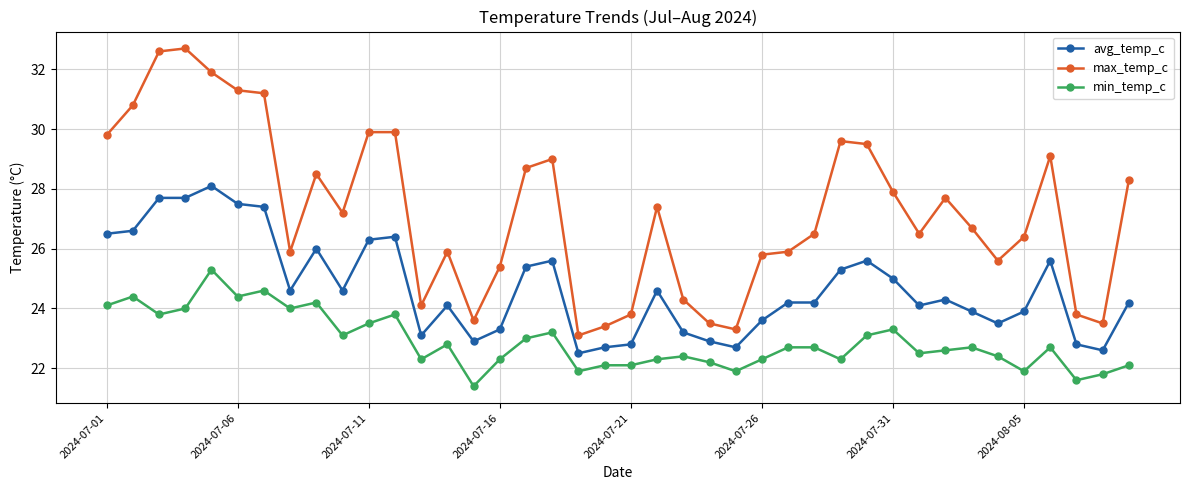

What are all the series names shown in the legend?

avg_temp_c, max_temp_c, min_temp_c